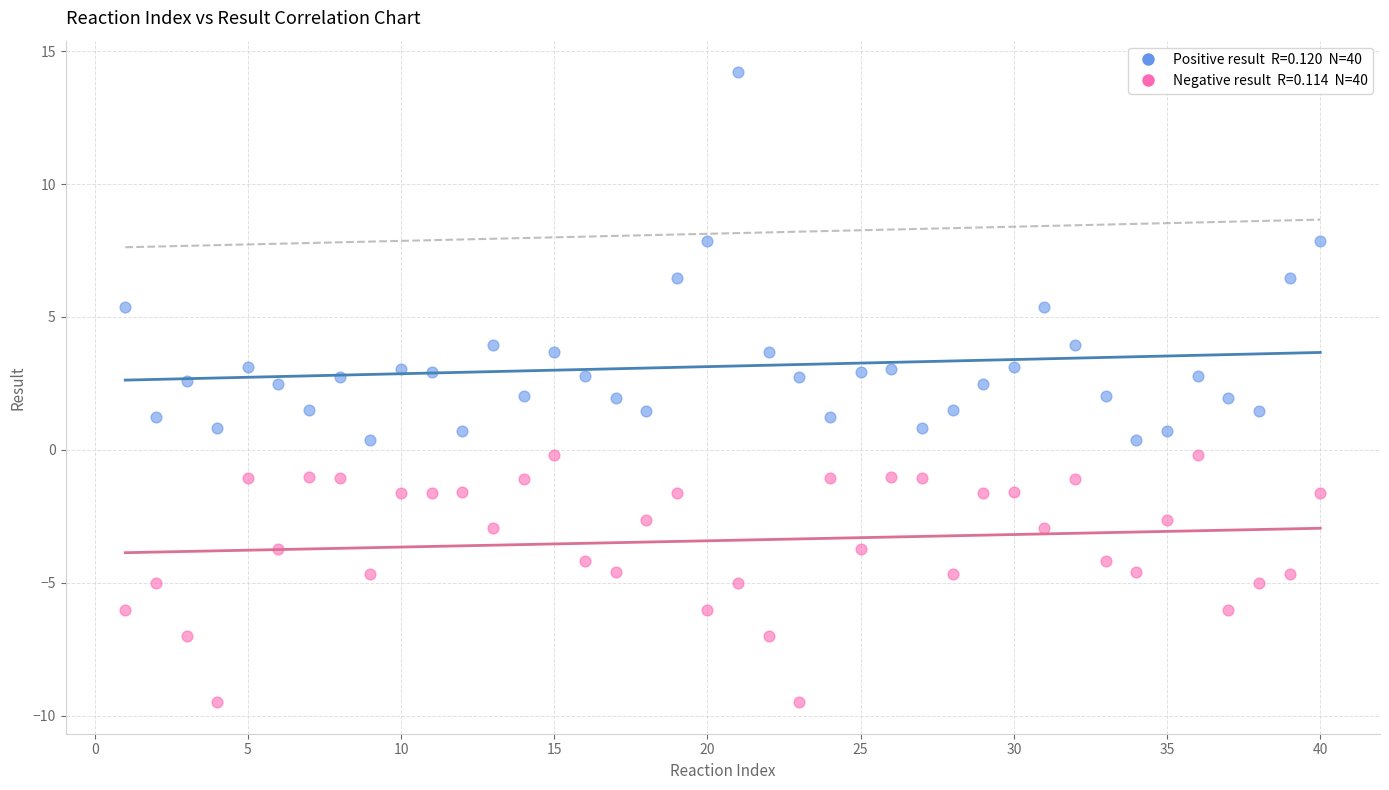

Across all data points, what is the range of X values (max minus min)?

39.0